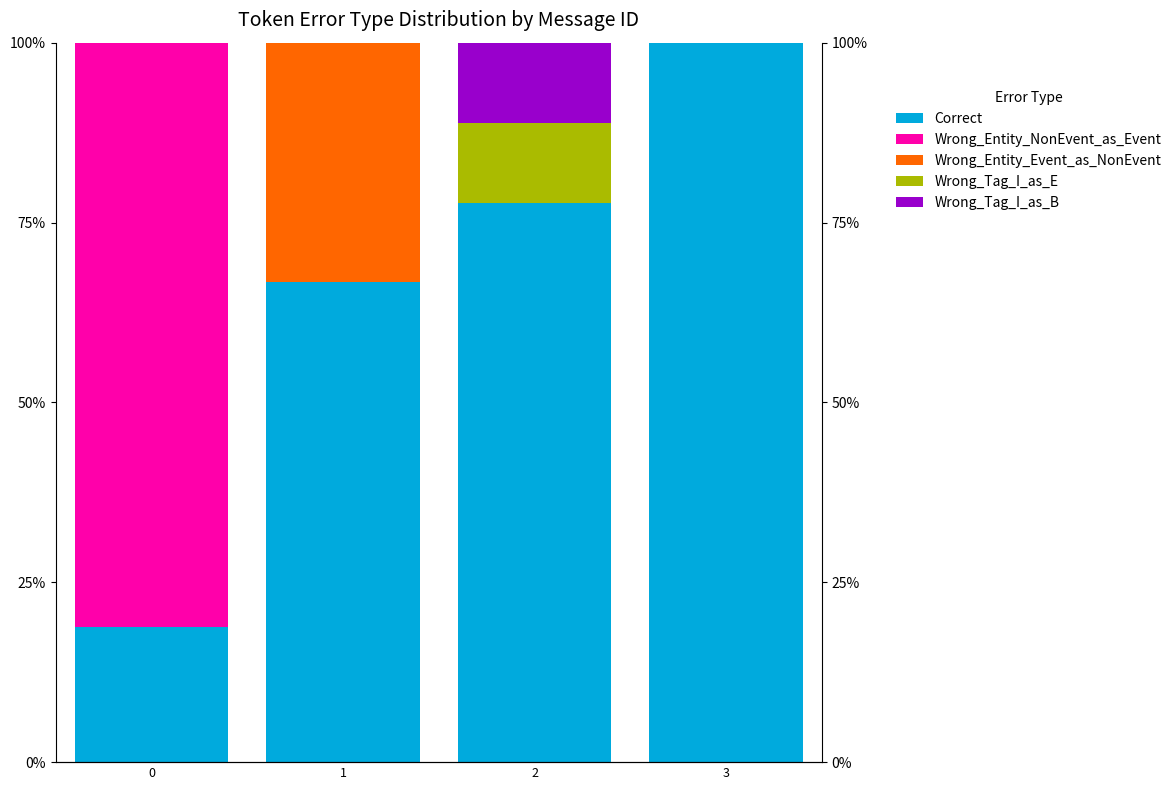

Reading left to right, transcribe all the data shown in this chart.

Correct: 18.8	66.7	77.8	100.0
Wrong_Entity_NonEvent_as_Event: 81.2	0.0	0.0	0.0
Wrong_Entity_Event_as_NonEvent: 0.0	33.3	0.0	0.0
Wrong_Tag_I_as_E: 0.0	0.0	11.1	0.0
Wrong_Tag_I_as_B: 0.0	0.0	11.1	0.0